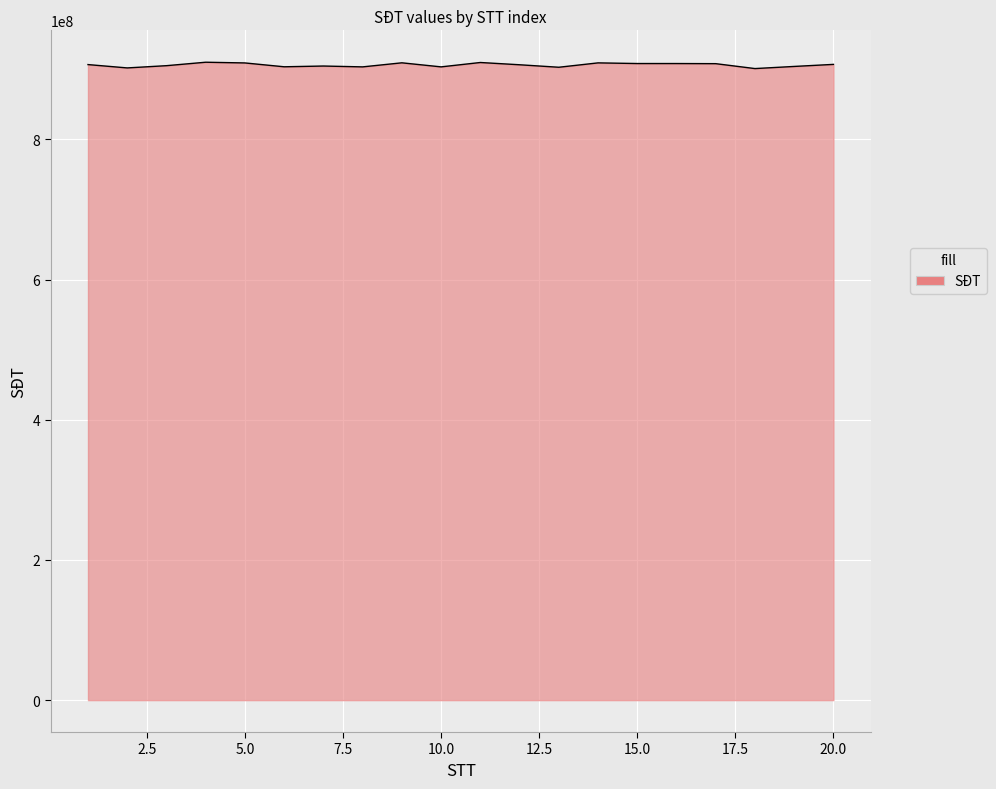

What is the greatest value displayed?

909958309